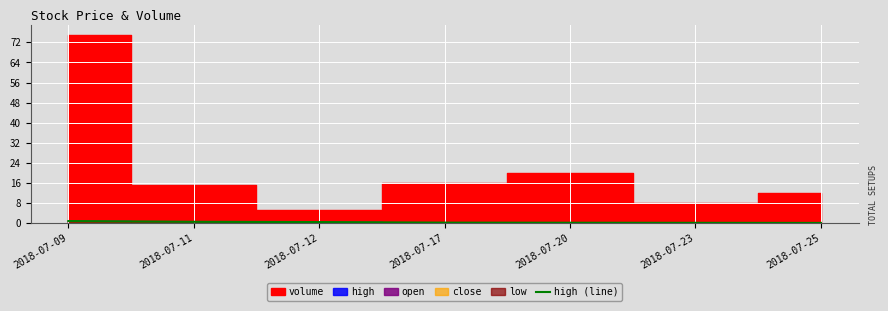

The high (line) series shows 0.1 at 2018-07-25. True or false?

True